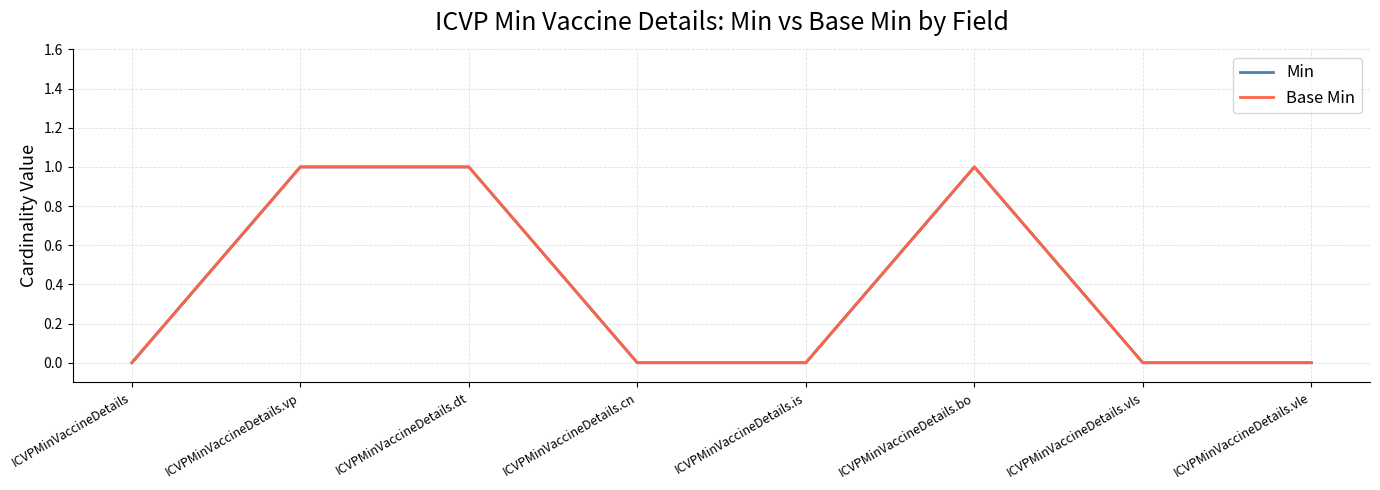

Which series has the largest range (max minus min)?

Min